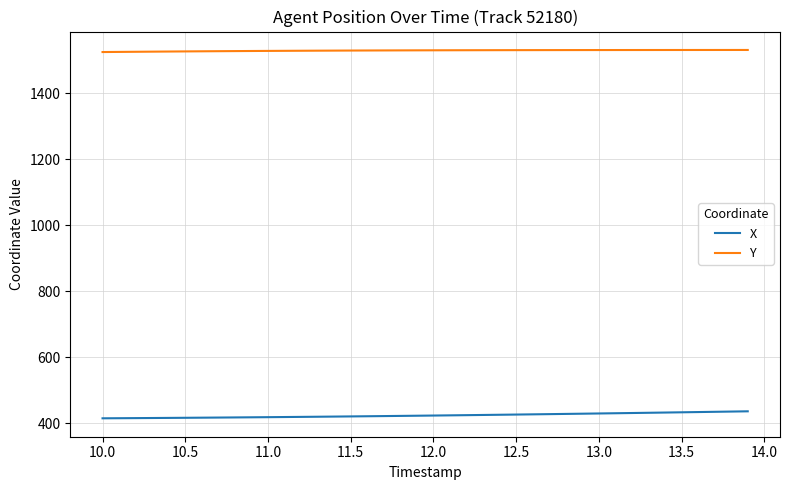

True or false: Y and X cross at least once.

False